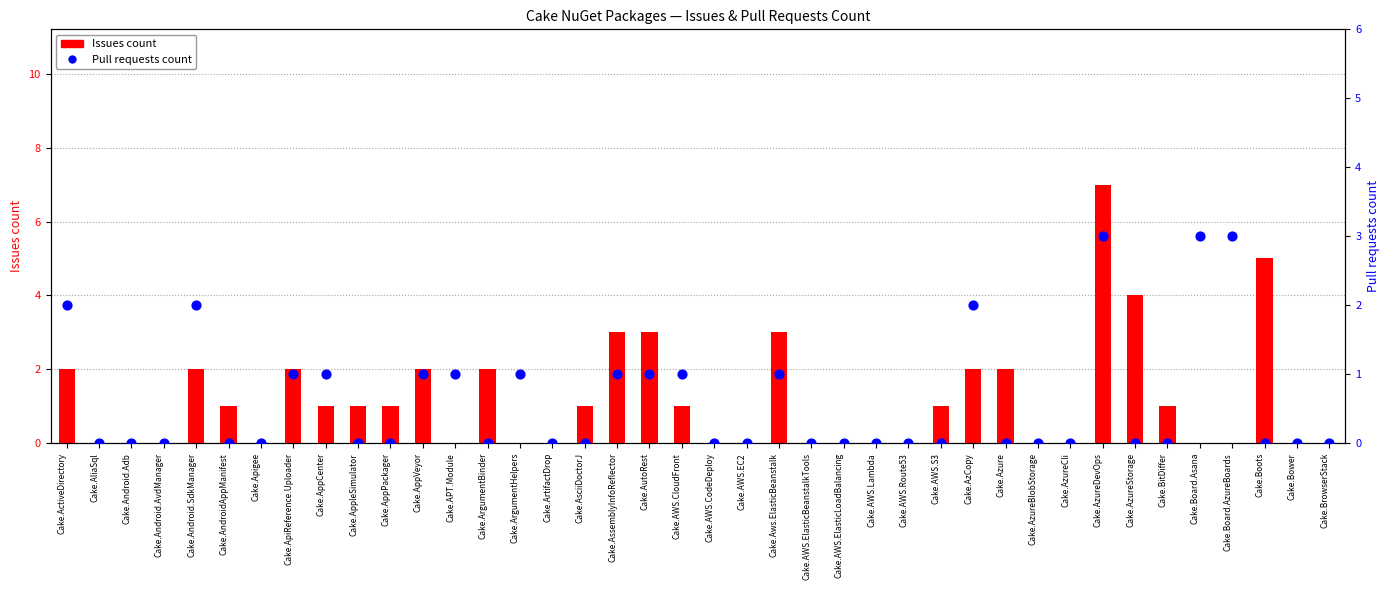

Which series has the largest Y range (max minus min)?

Issues count